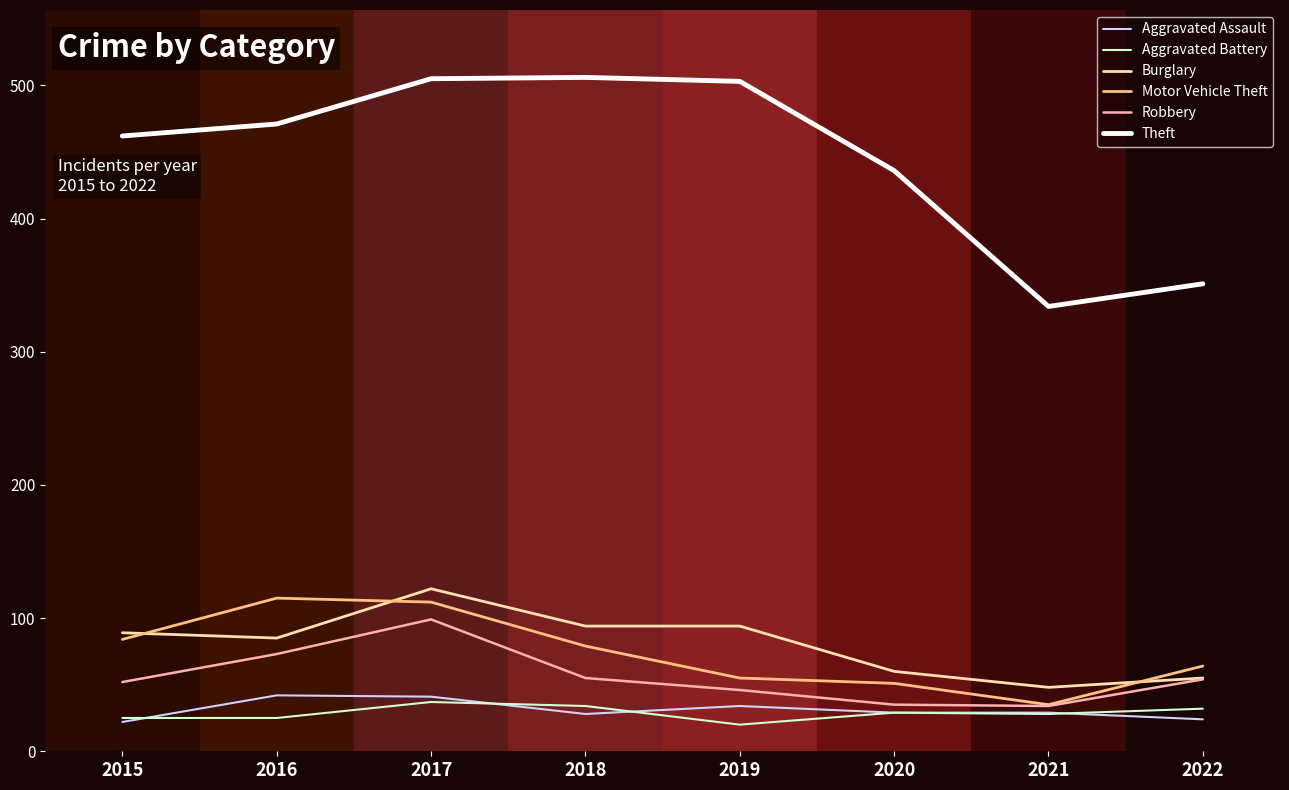

At which label does Aggravated Battery first exceed 29?

2017